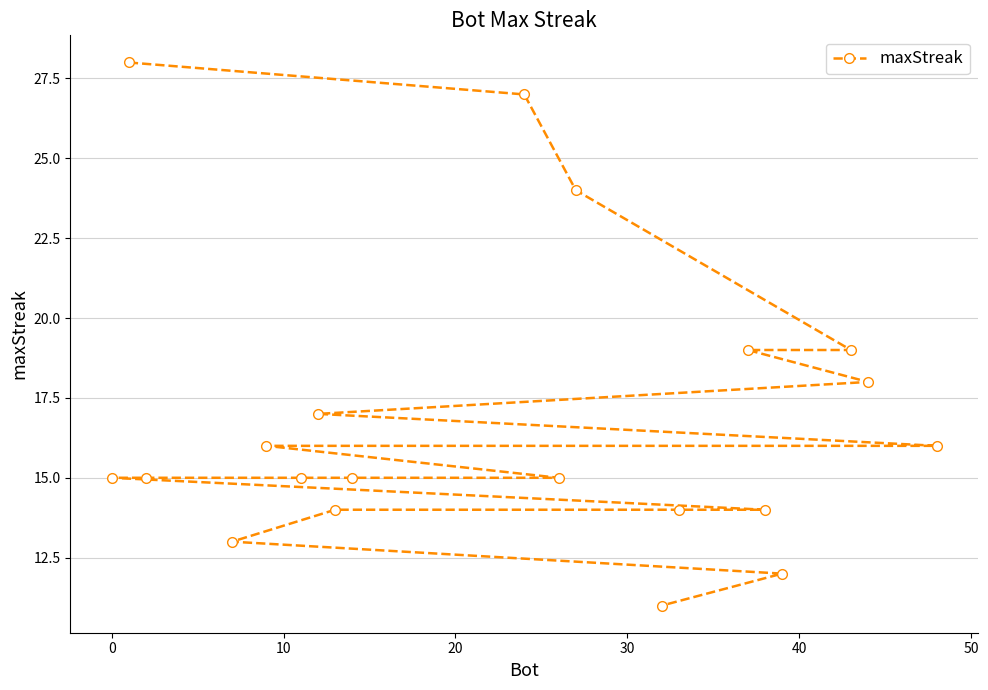

What is the smallest value displayed?

11